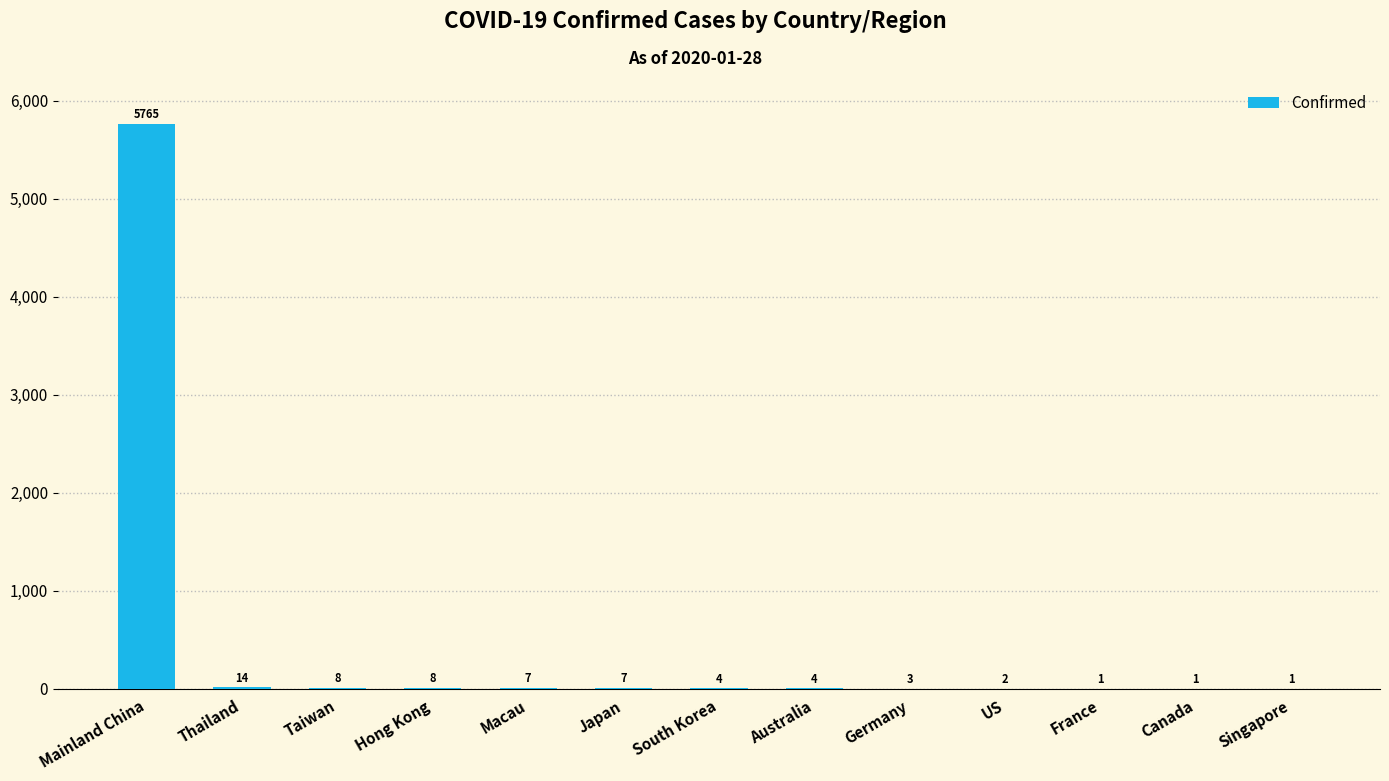

What is the greatest value displayed?

5765